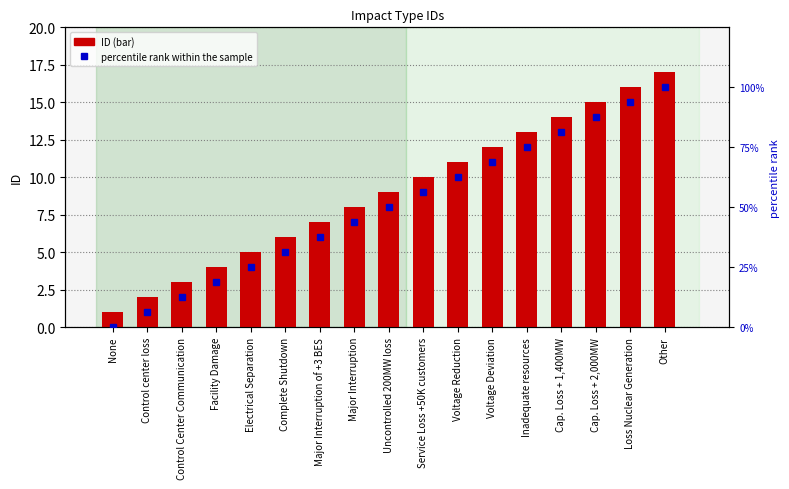

True or false: ID has a value of 3.2 at Voltage Reduction.

False